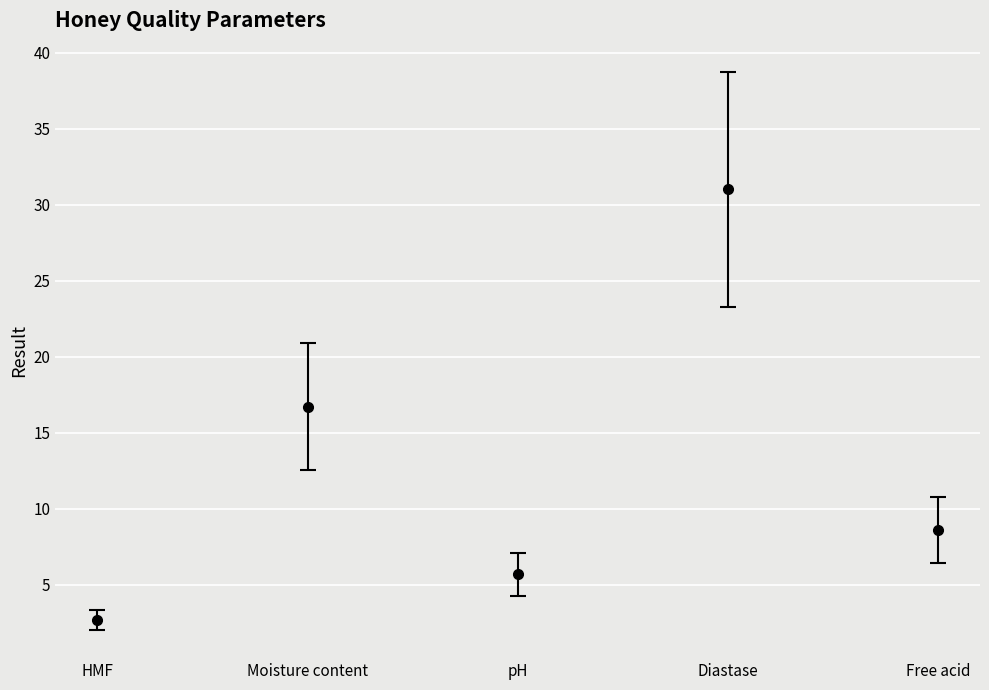

What position from the left is Diastase?

4